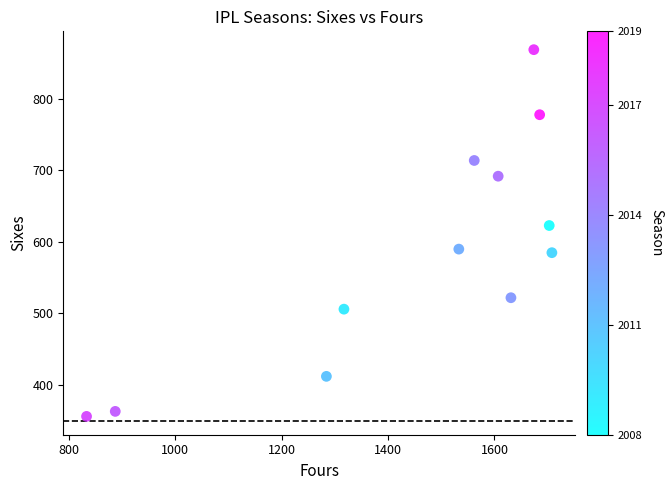

What is the average Y value?

584